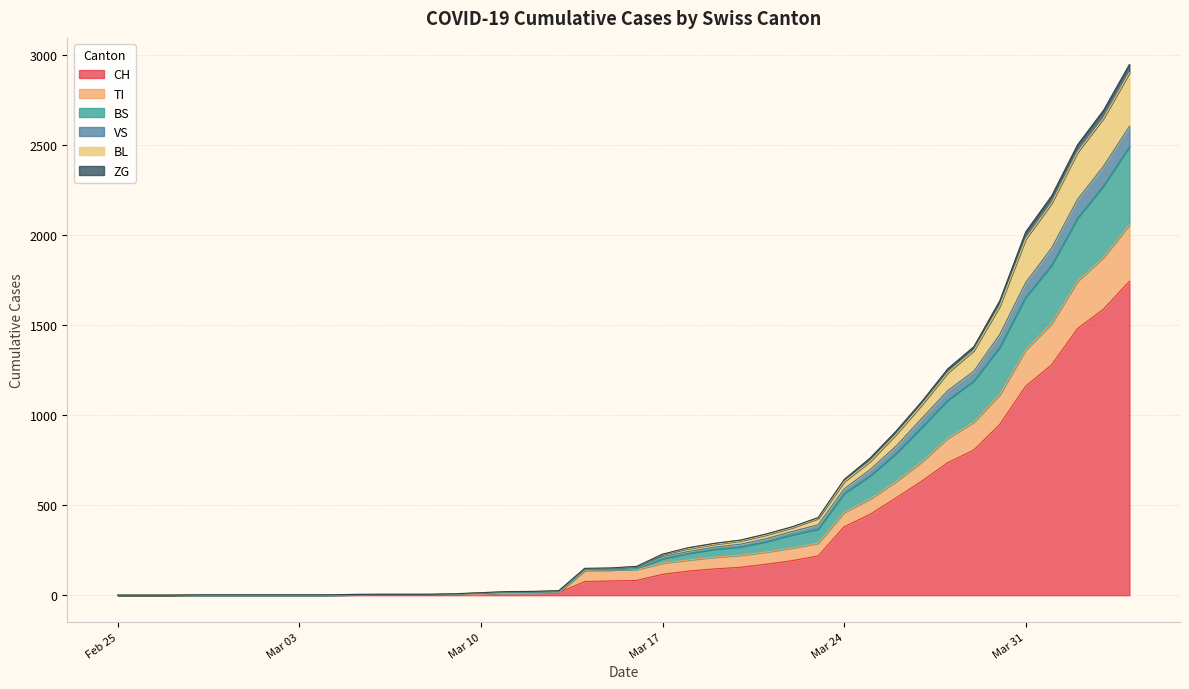

How many lines are shown in the chart?

6